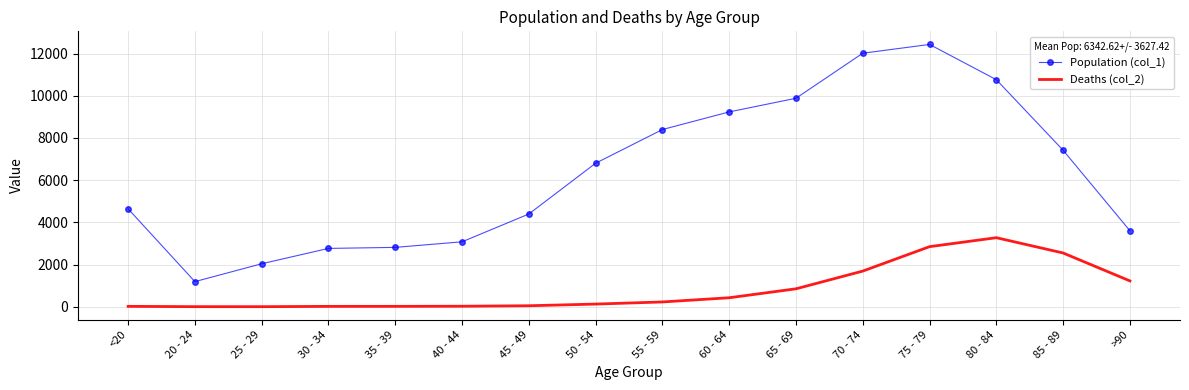

Between 20 - 24 and 75 - 79, which series saw the biggest shift?

Population (col_1)